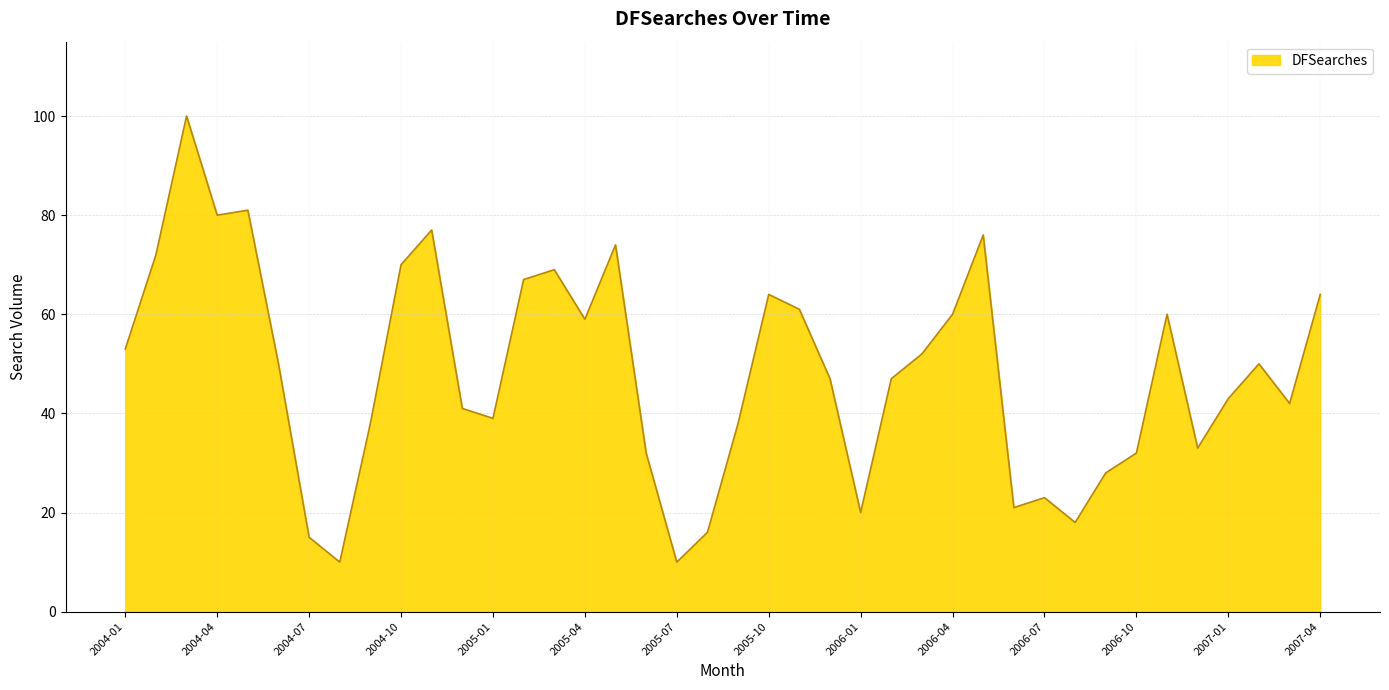

What is the difference between the maximum and minimum values?

90